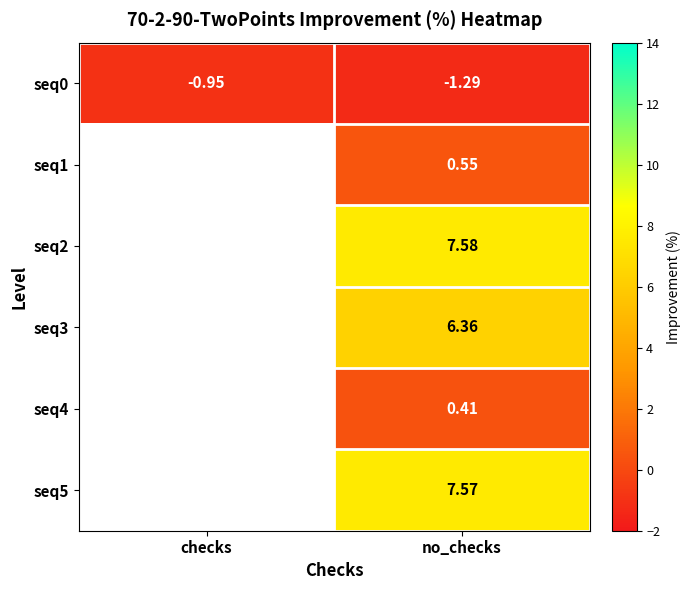

Between no_checks and checks, which is larger?

checks